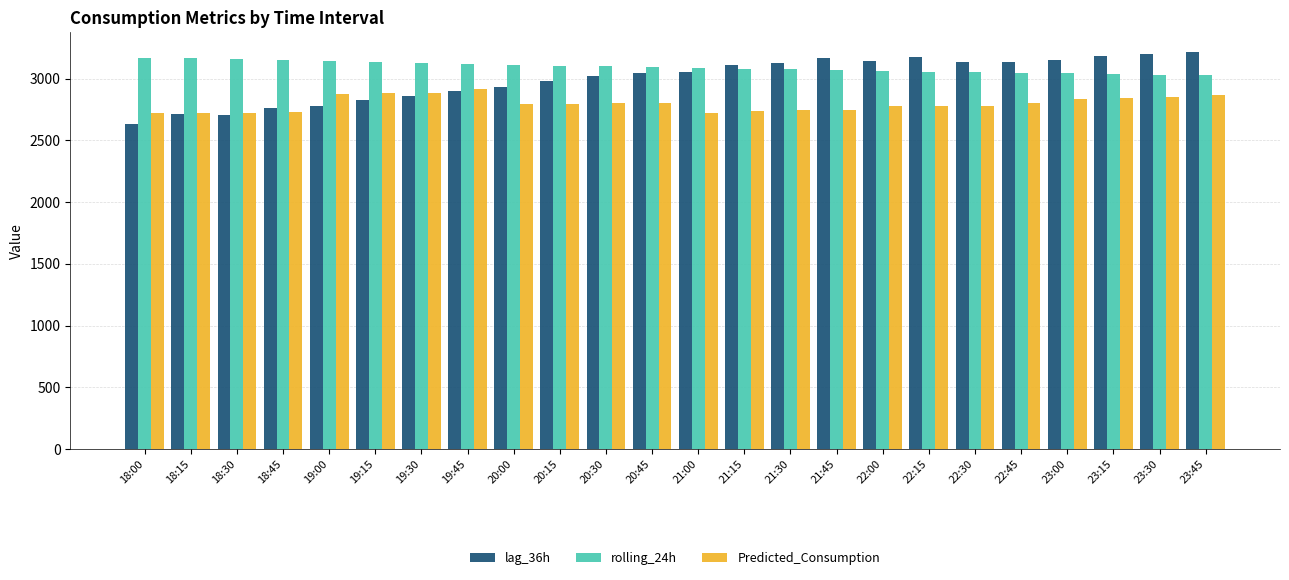

What is the difference between the lag_36h values at 19:45 and 22:30?

238.0